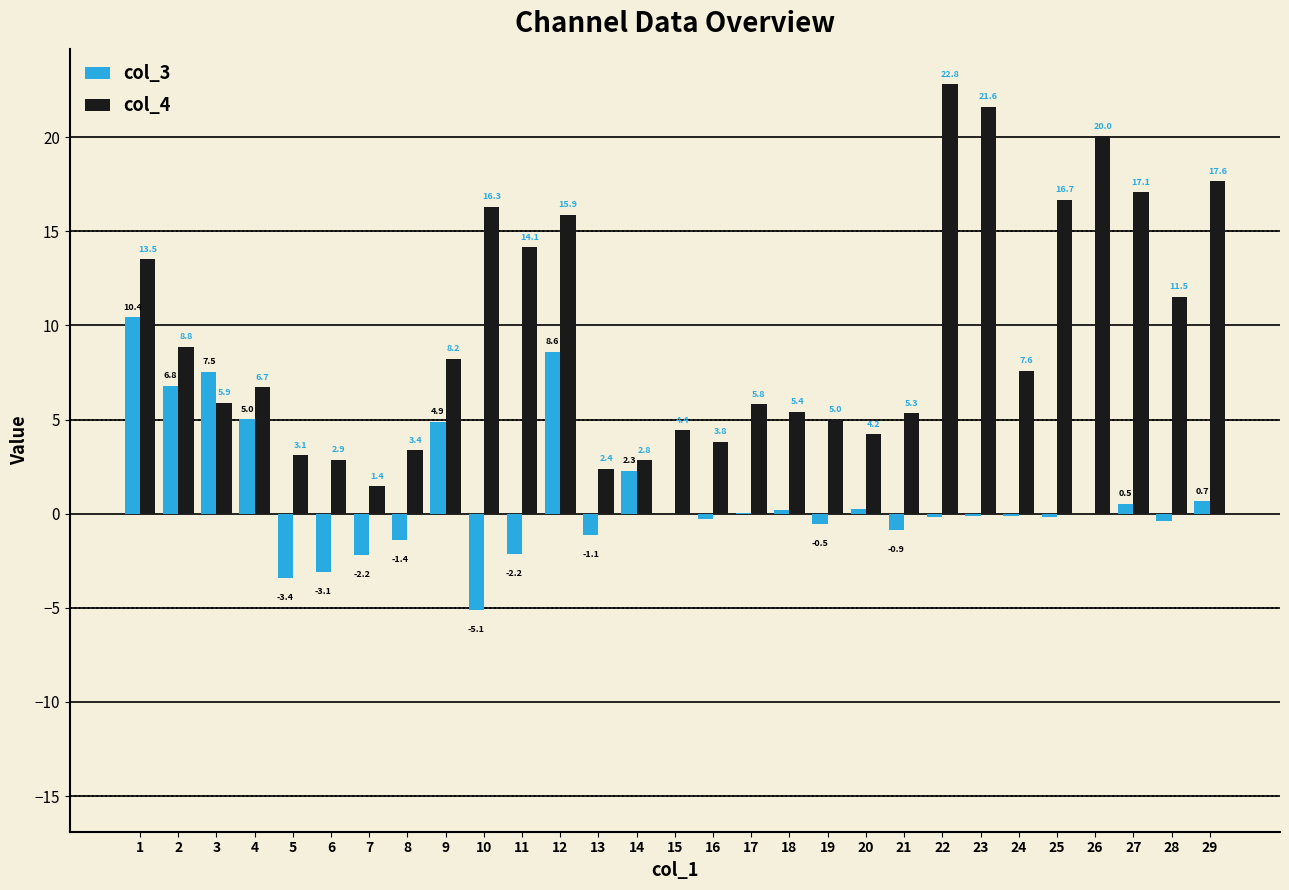

Which label corresponds to the largest value in the chart?

22